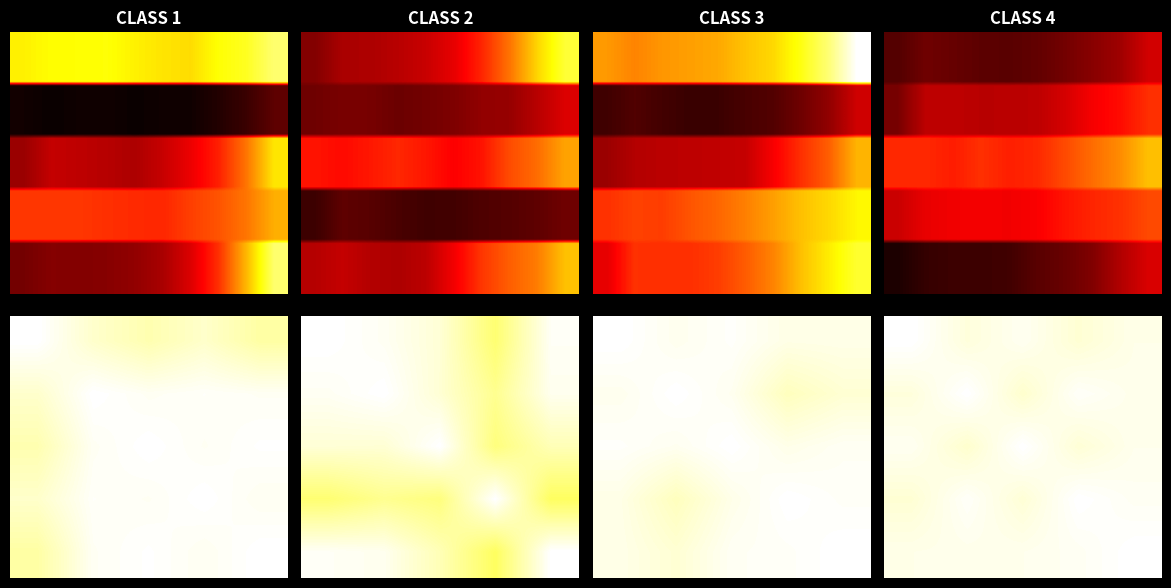

The value of Louisiana at 9 is 3.8. True or false?

True